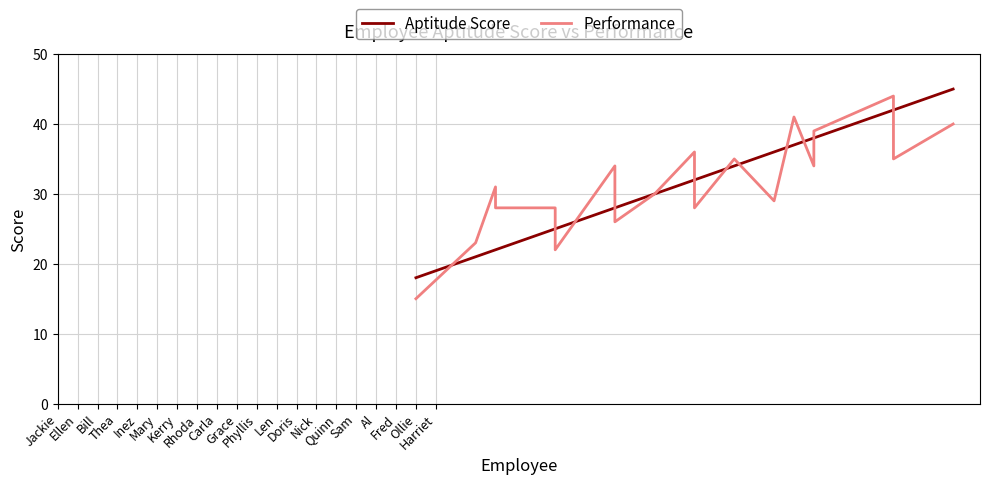

Reading left to right, list all the values displayed in this chart.

Aptitude Score: 18	21	22	22	25	25	28	28	30	32	32	34	36	37	38	38	42	42	42	45
Performance: 15	23	31	28	28	22	34	26	30	36	28	35	29	41	34	39	44	40	35	40